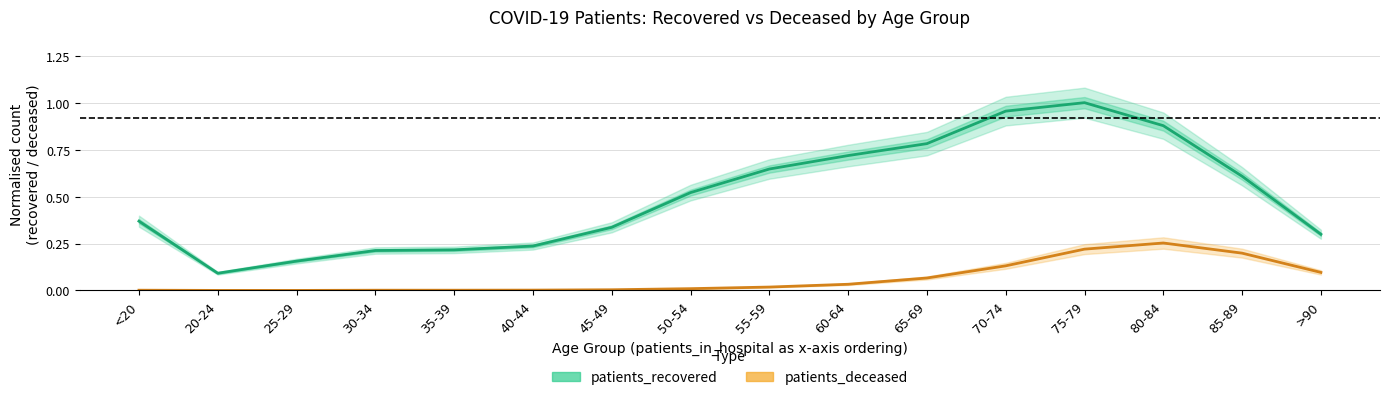

Does the chart display data point markers on the line(s)?

No